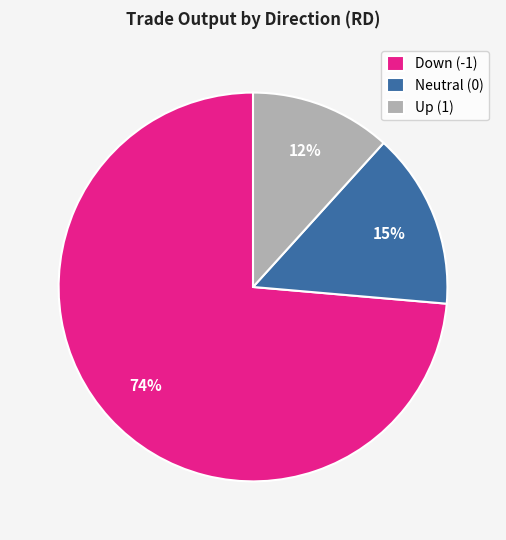

To the nearest percent, what is the combined percentage of Up (1) and Down (-1)?

85%